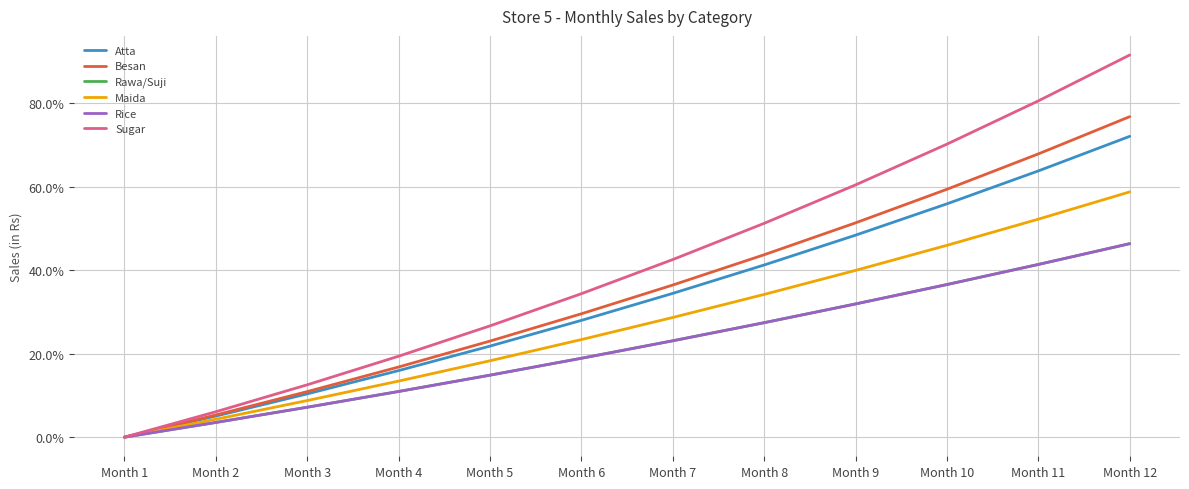

At which label is Maida closest to 0?

Month 1